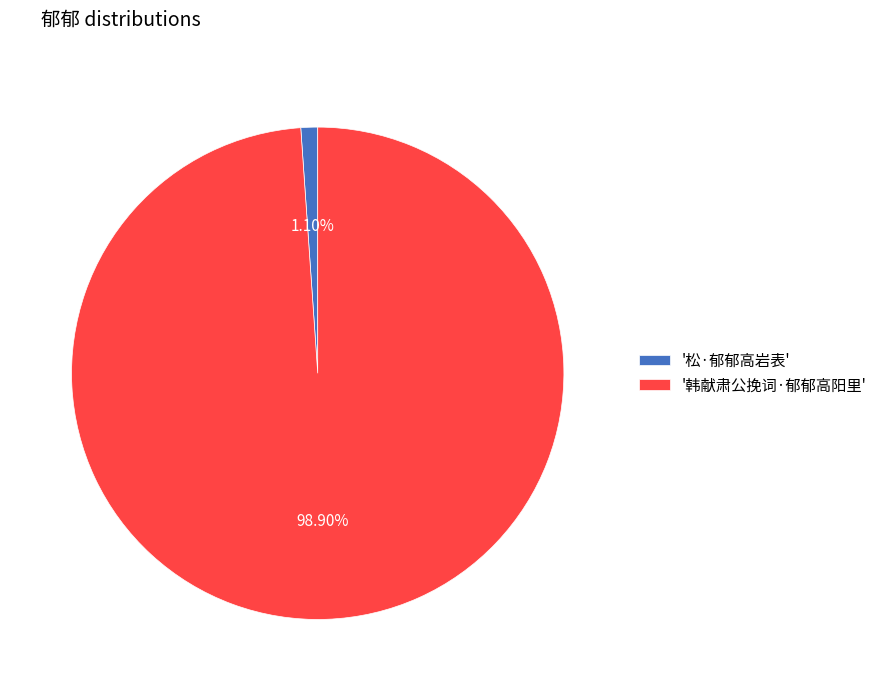

Which category accounts for the majority?

'韩献肃公挽词·郁郁高阳里'